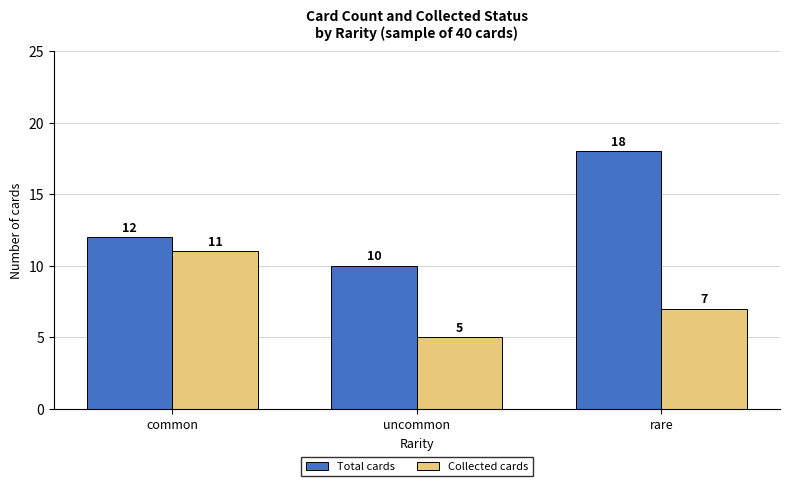

Which series has the largest total across all categories?

Total cards